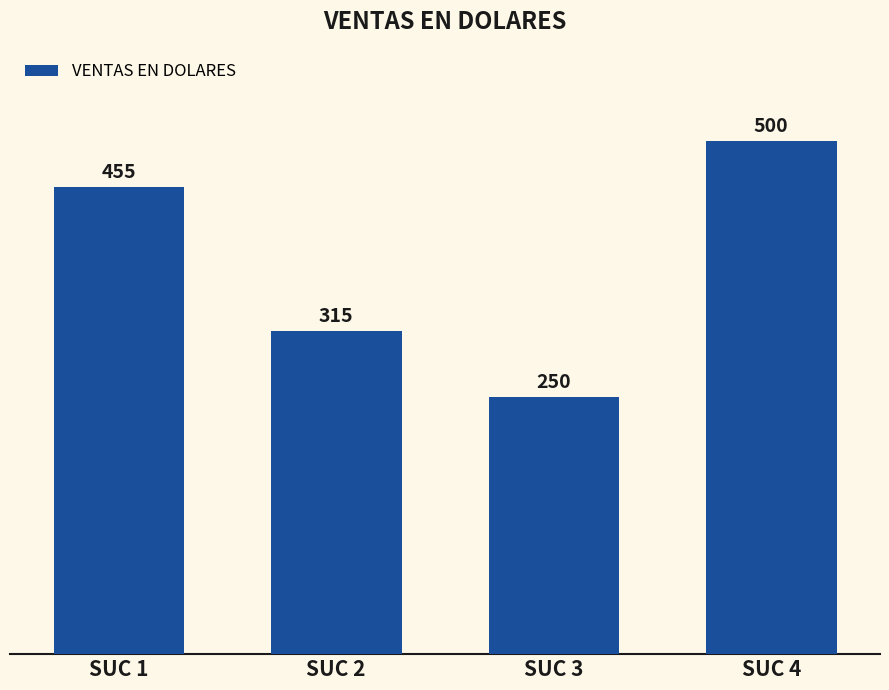

Reading left to right, what are all the values shown in this chart?

SUC 1=455	SUC 2=315	SUC 3=250	SUC 4=500